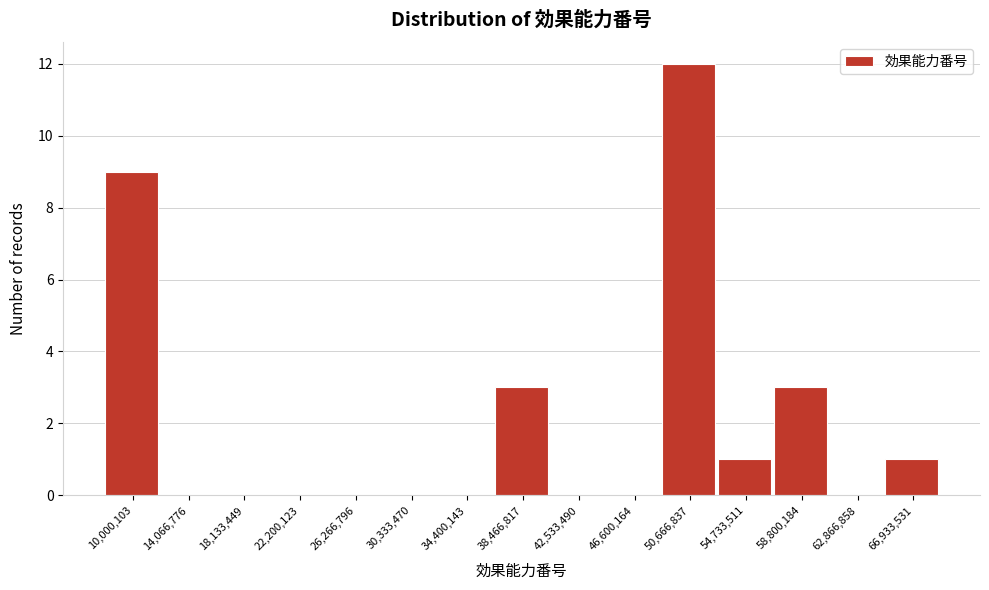

Reading right to left, transcribe all the data shown in this chart.

66,933,531=1	62,866,858=0	58,800,184=3	54,733,511=1	50,666,837=12	46,600,164=0	42,533,490=0	38,466,817=3	34,400,143=0	30,333,470=0	26,266,796=0	22,200,123=0	18,133,449=0	14,066,776=0	10,000,103=9